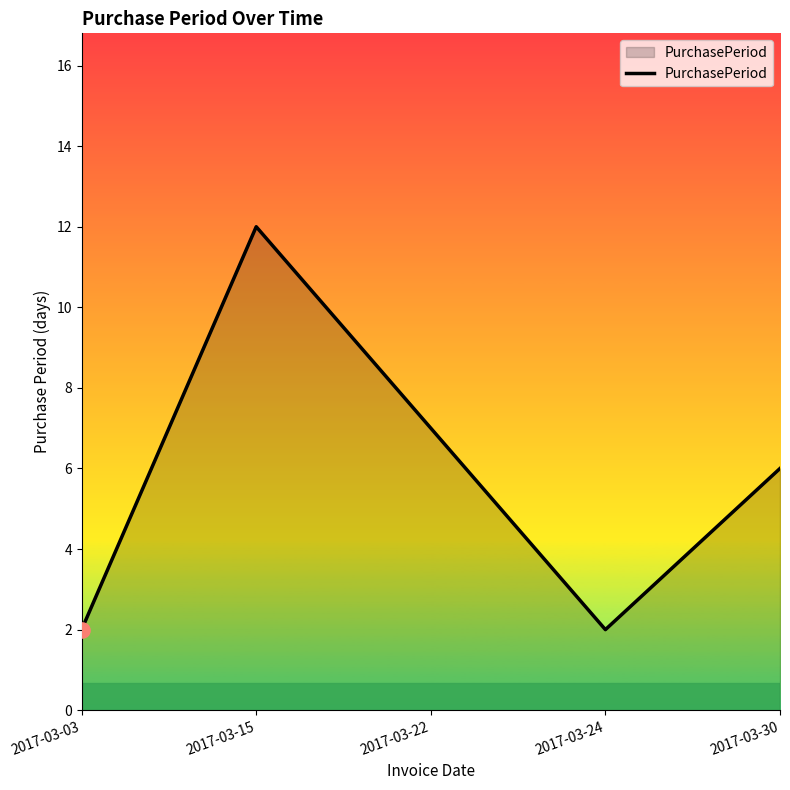

Which has a higher value, 2017-03-15 or 2017-03-24?

2017-03-15